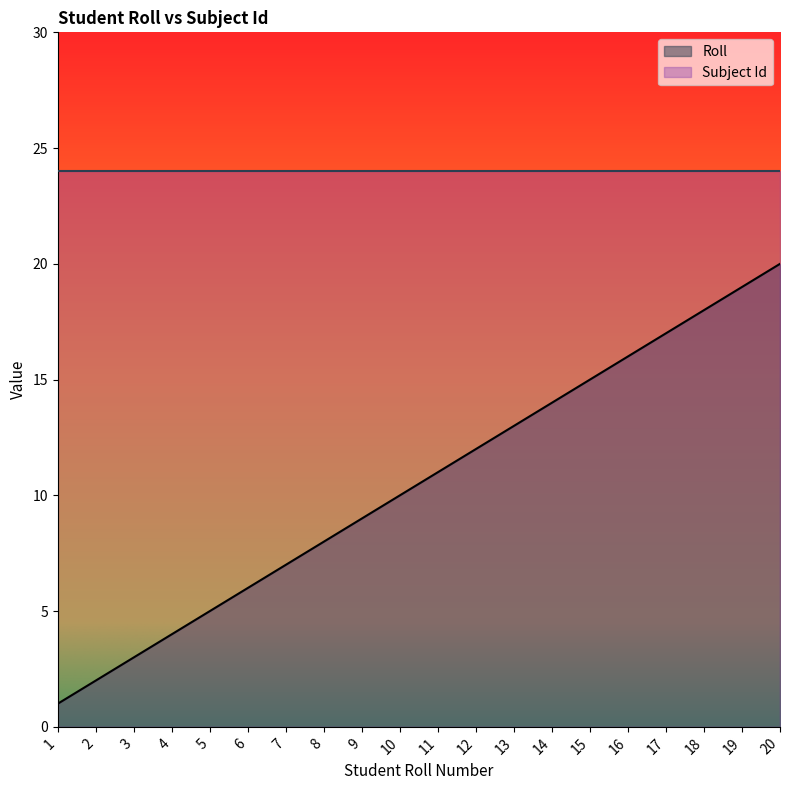

Reading left to right, extract all data points from this chart.

1	2	3	4	5	6	7	8	9	10	11	12	13	14	15	16	17	18	19	20